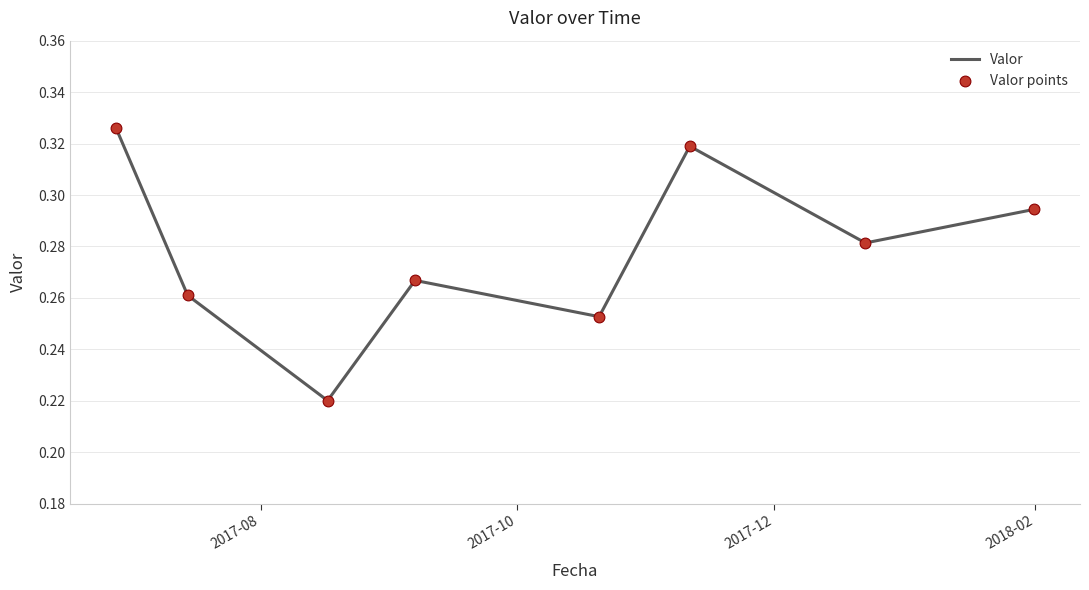

What is the sum of all values?

2.2